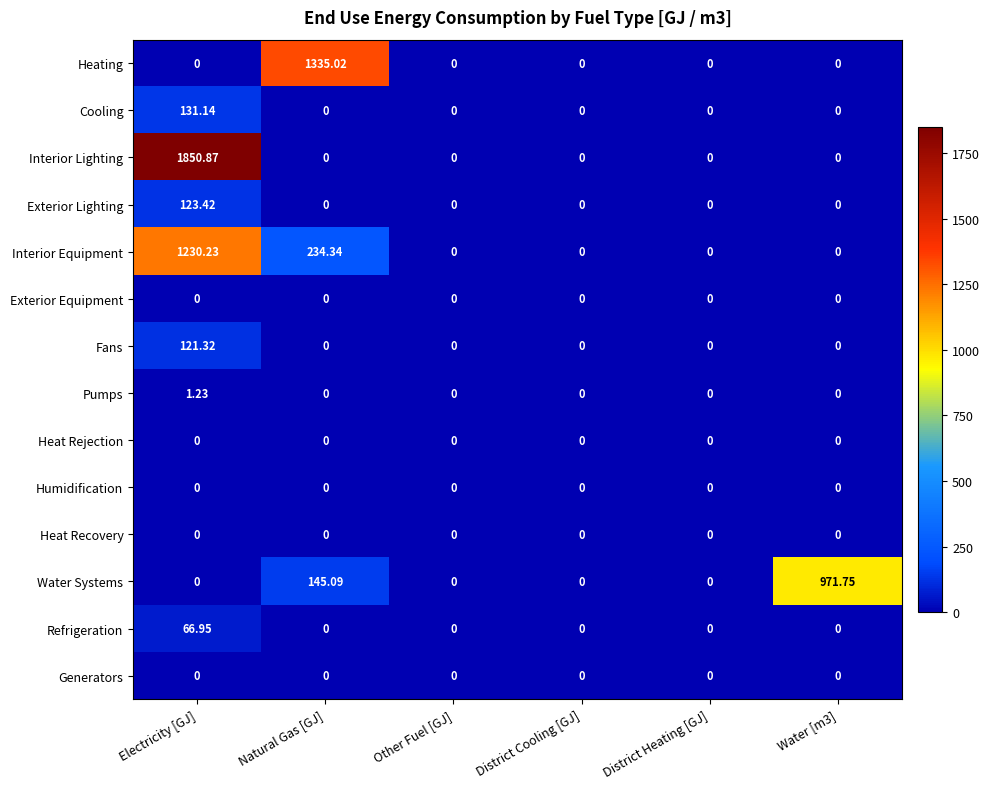

Is the value of Cooling at Other Fuel [GJ] greater than the value of Exterior Lighting at Electricity [GJ]?

No